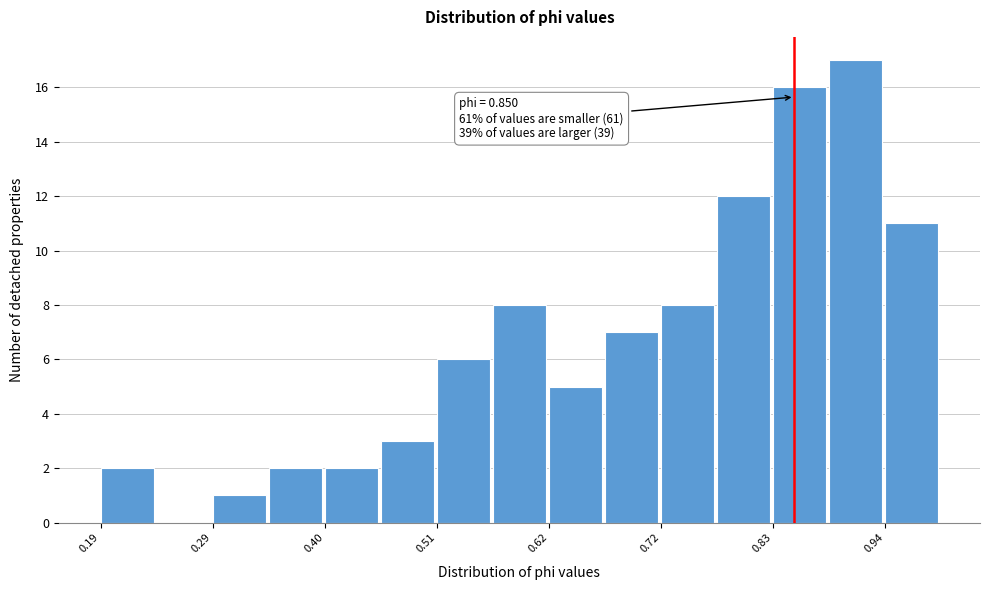

Read against the x-axis, roughly where is the centre of the tallest bar?

0.90